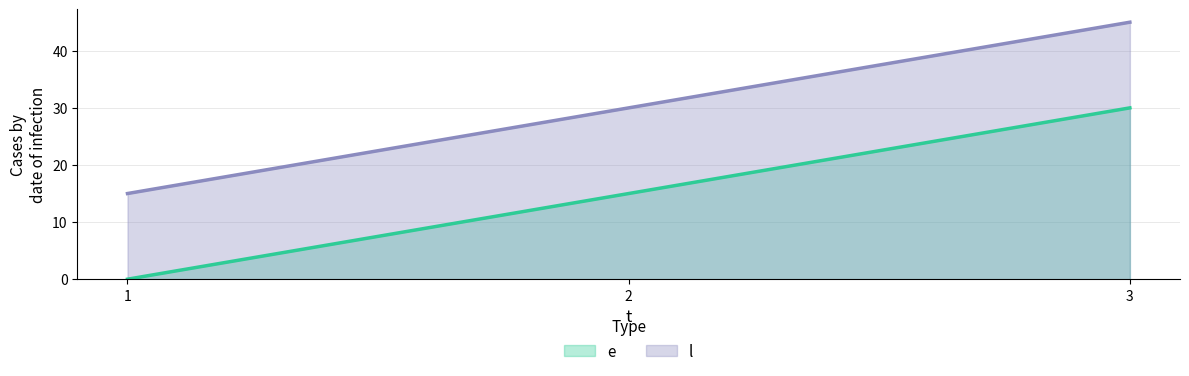

Rank the series by their maximum value, from lowest to highest.

e, l